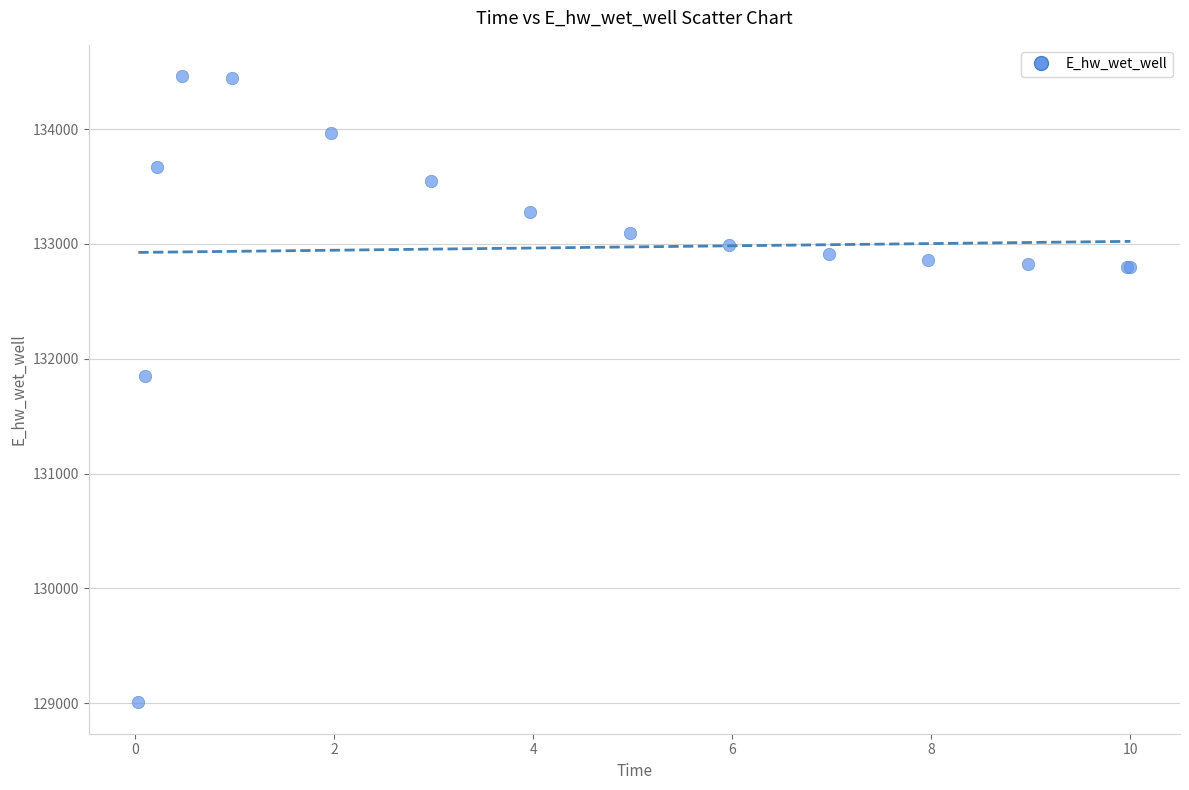

What Y value in the scatter plot is closest to 131734?

131852.2